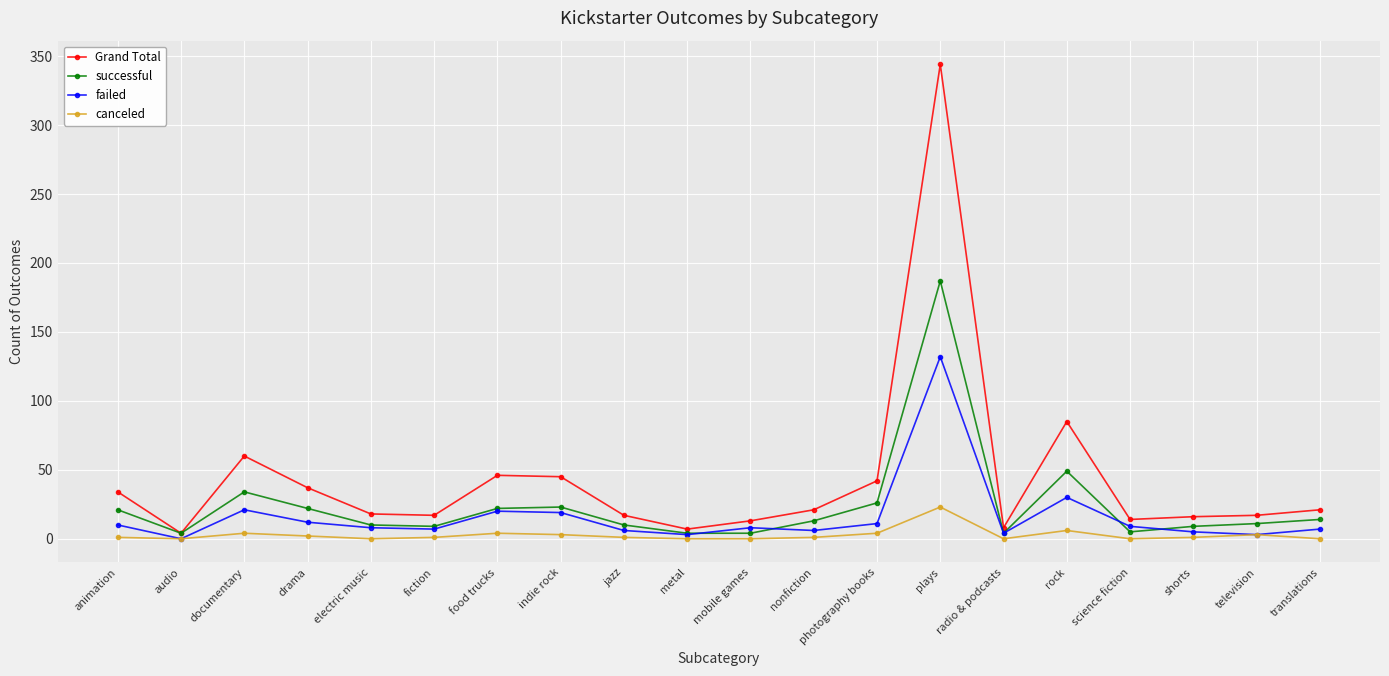

At which category is the sum across all series the highest?

plays